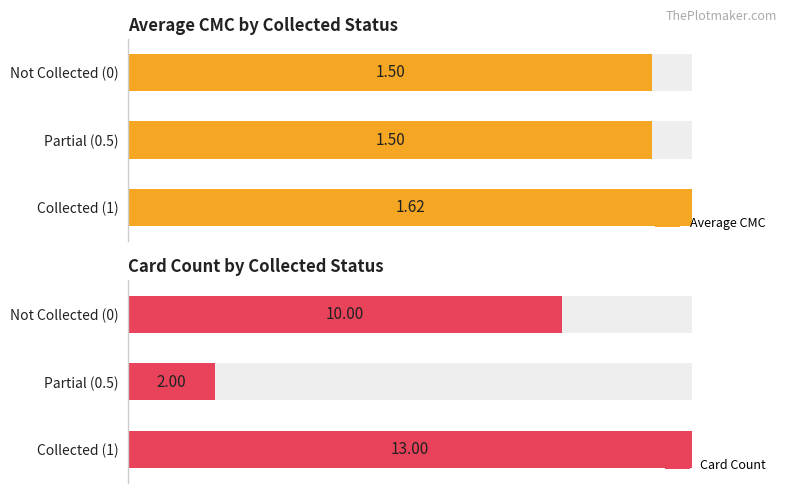

How many groups of bars are there?

3